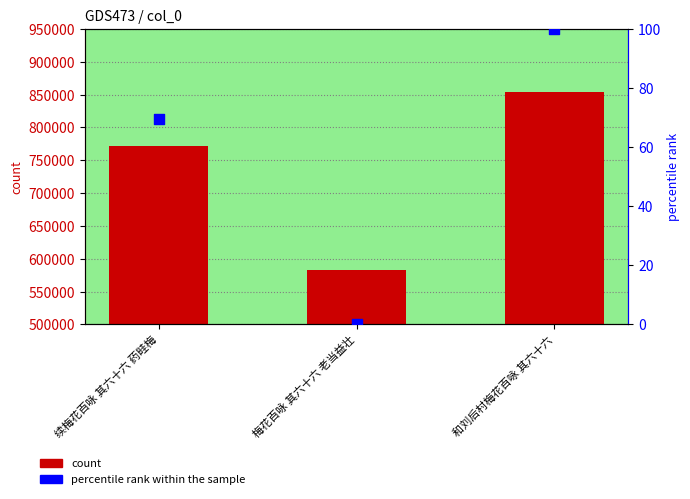

Which series reaches the maximum Y coordinate?

col_0